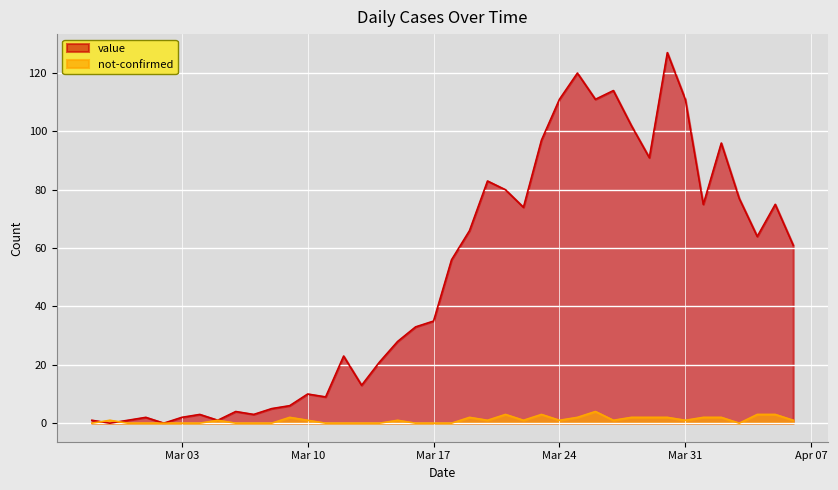

True or false: value and not-confirmed cross at least once.

True